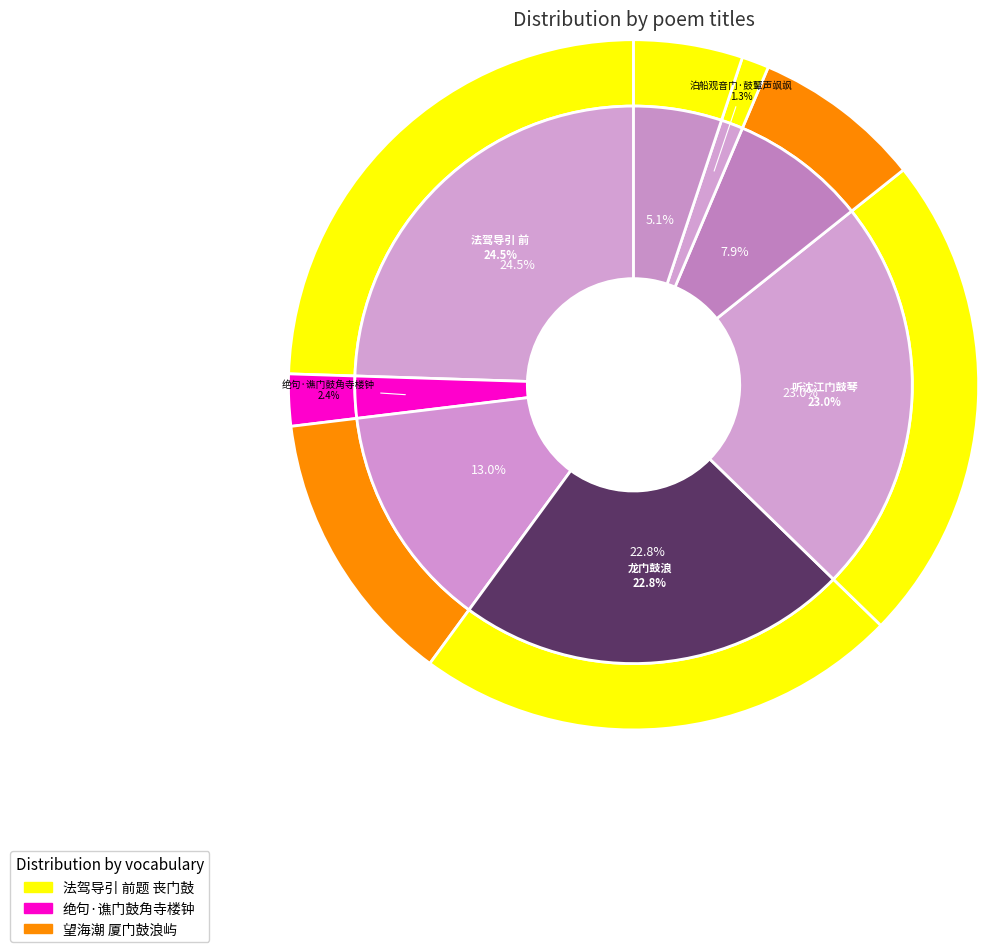

To the nearest percent, what is the average slice percentage?

12%